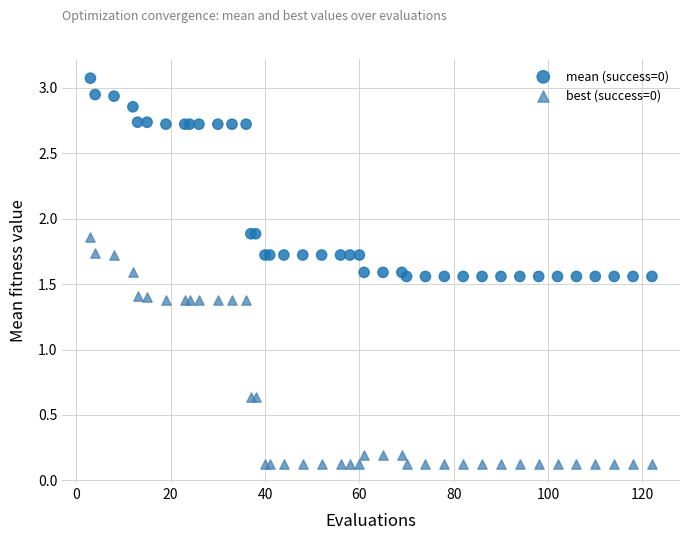

Which series contains the lowest Y value?

best (success=0)